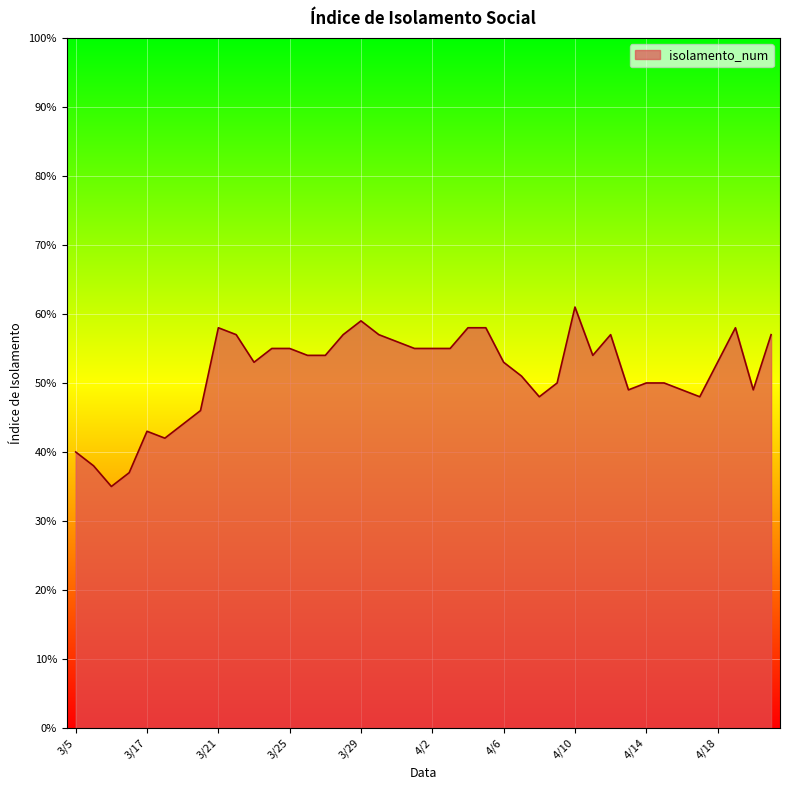

Which category has the highest value across all series?

4/10